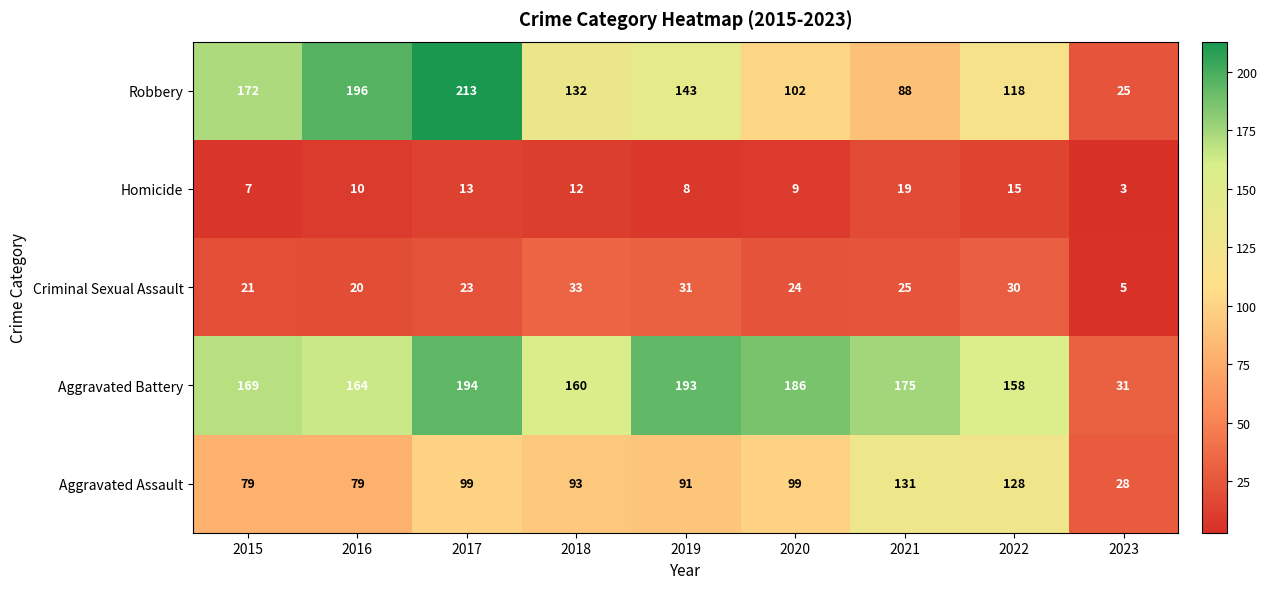

What is the total value across all series at 2018?

430